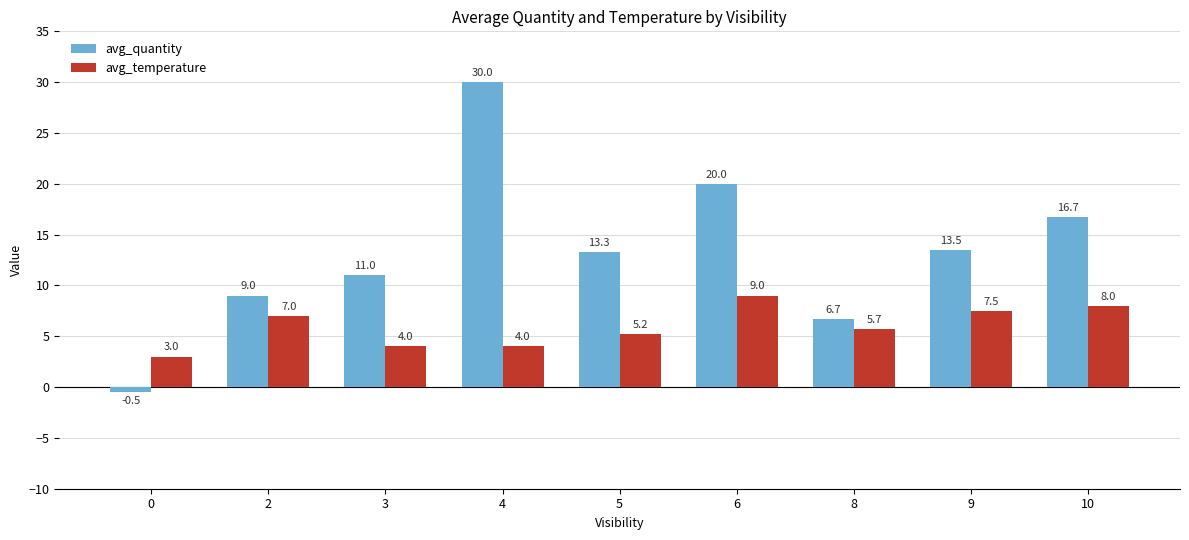

At how many categories does at least one series exceed 27?

1